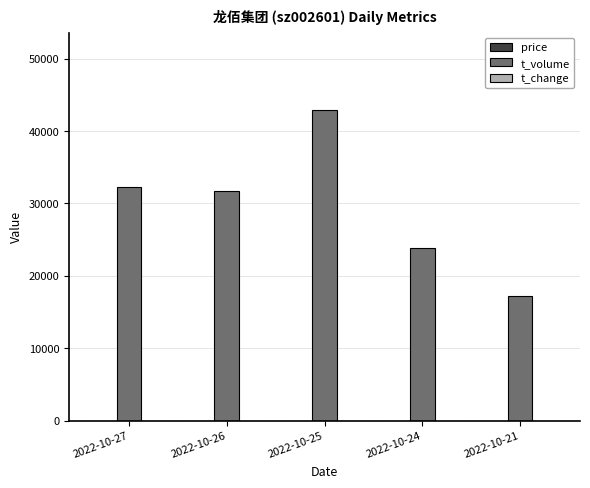

Which series has the largest total across all categories?

t_volume